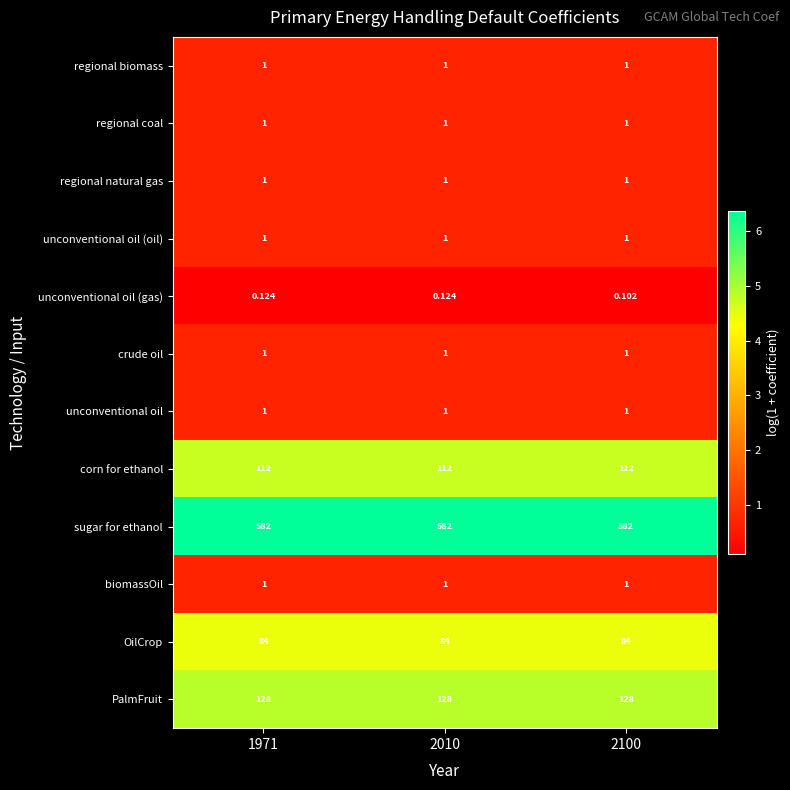

Is the value of sugar for ethanol at 1971 greater than the value of biomassOil at 2010?

Yes